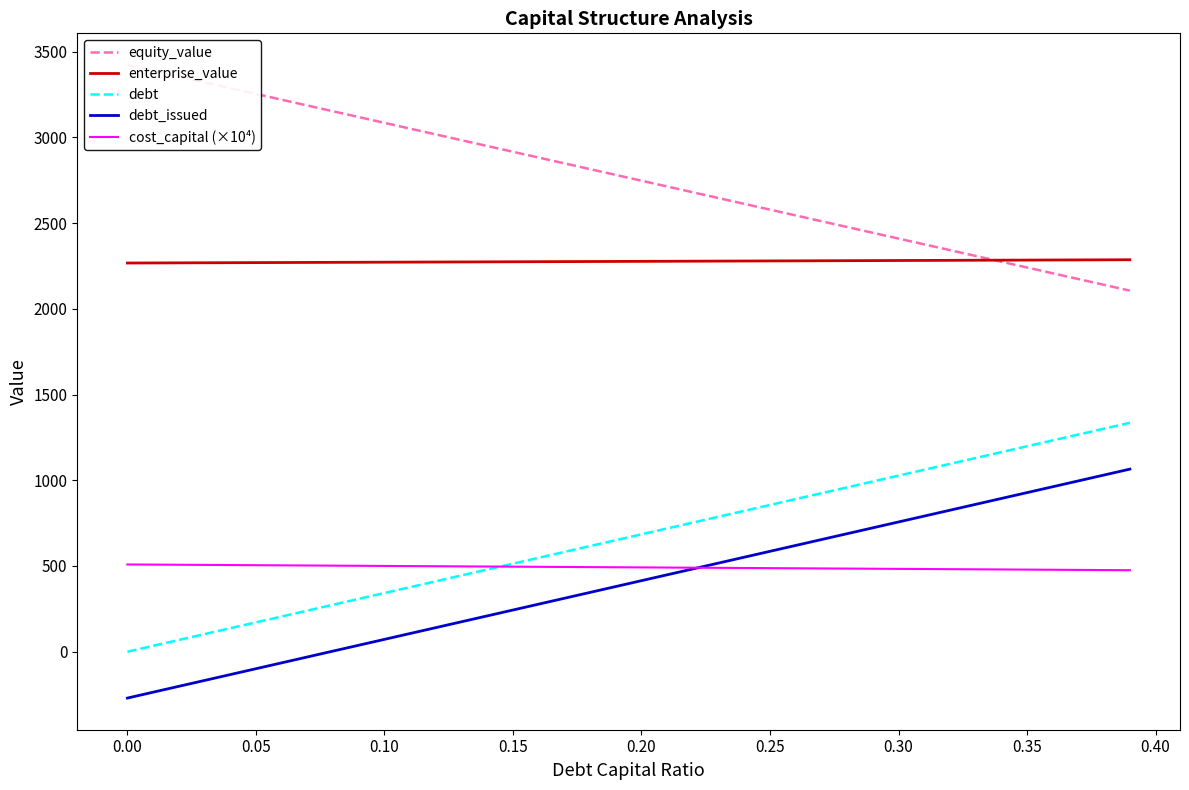

Is the value of cost_capital (×10⁴) at 0.35 greater than the value of debt_issued at 0.30?

No